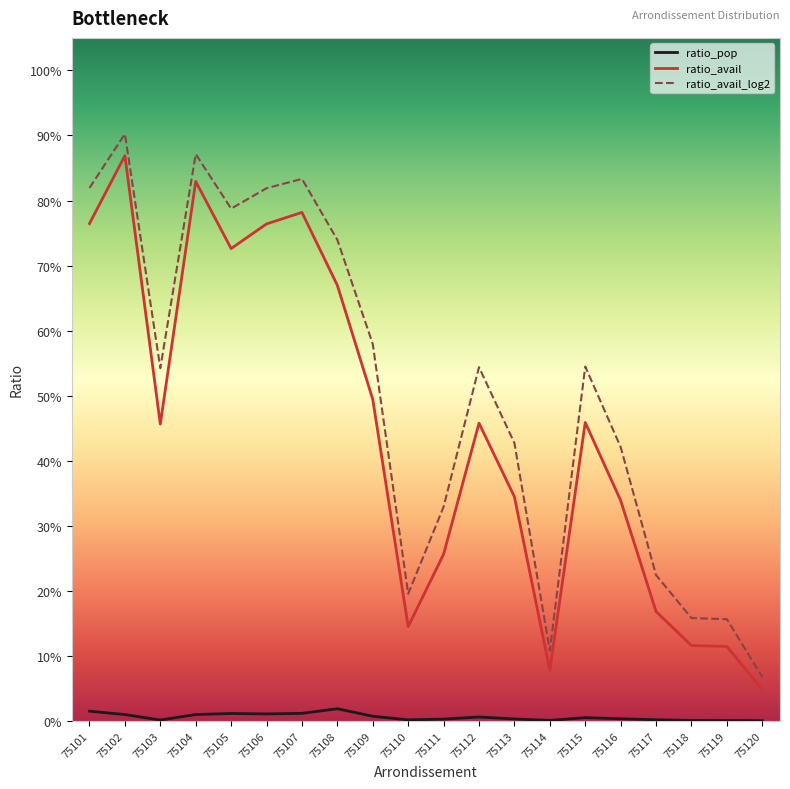

At how many categories does at least one series exceed 0?

20